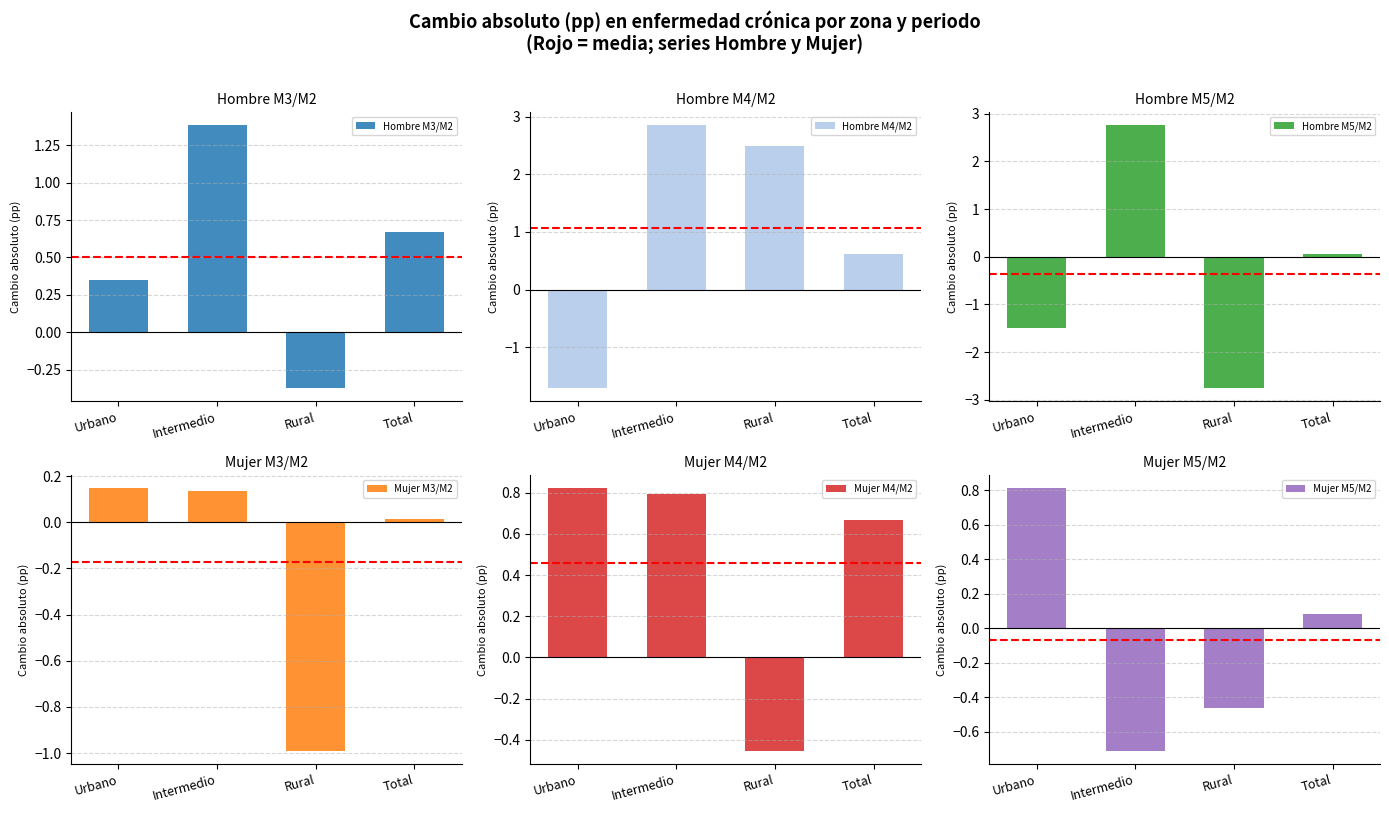

The value of Mujer M3/M2 at Total is 0.0. True or false?

False